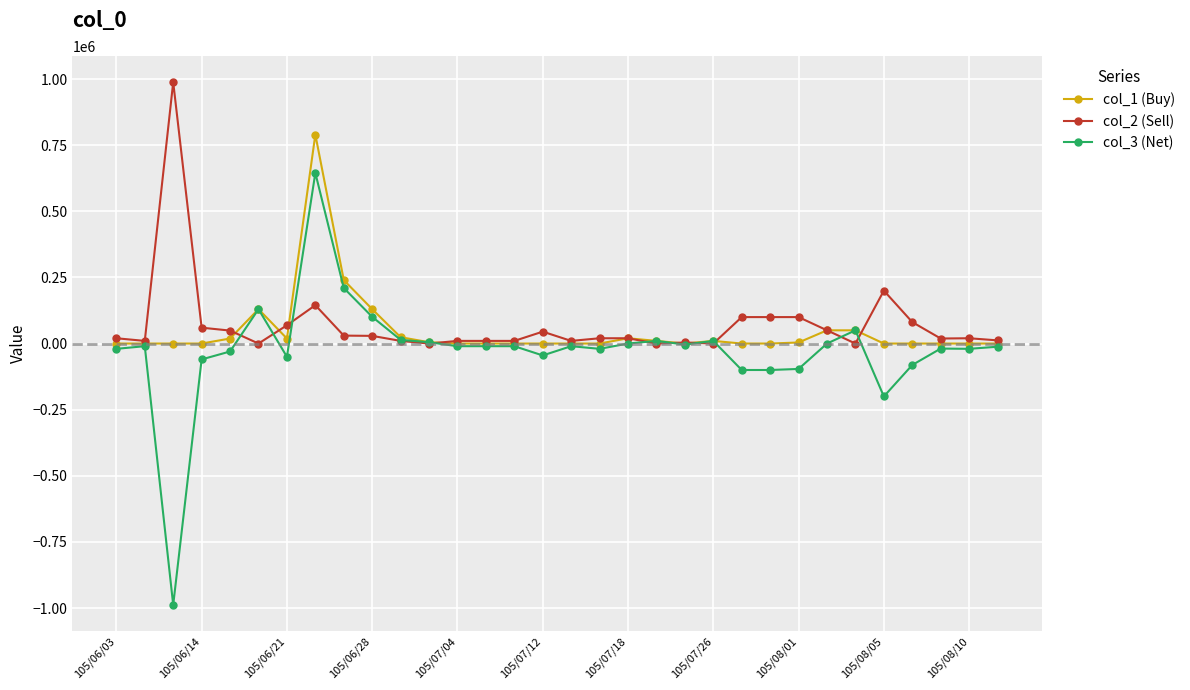

What is the value of the col_3 (Net) point at the 3rd from the left?

-988000